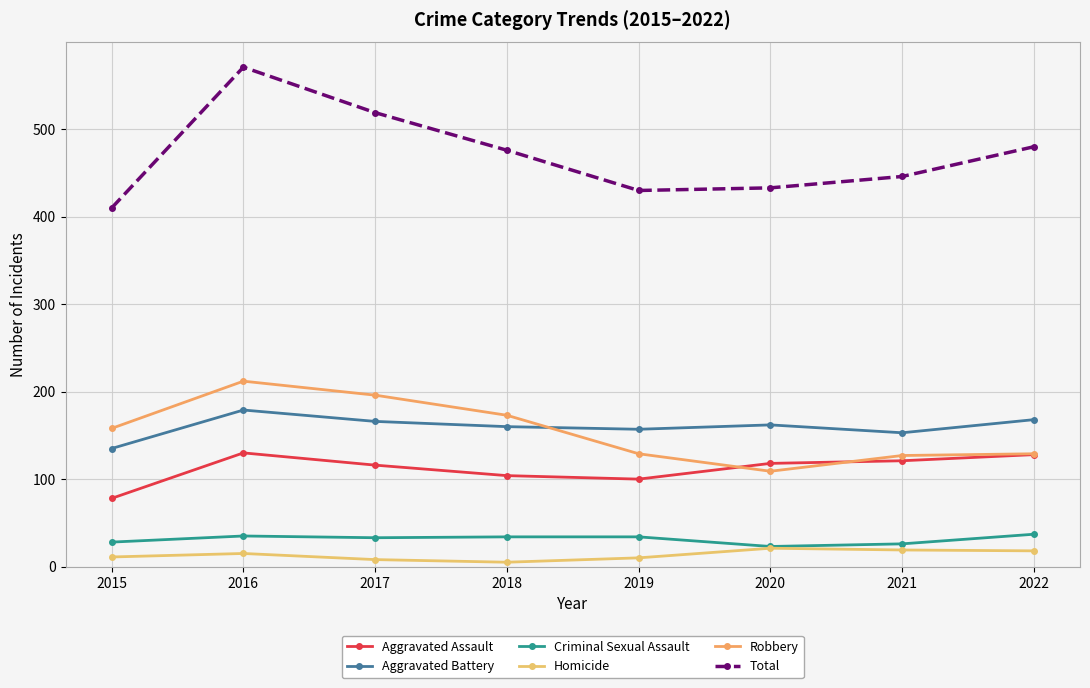

Count the number of data series in this chart.

6